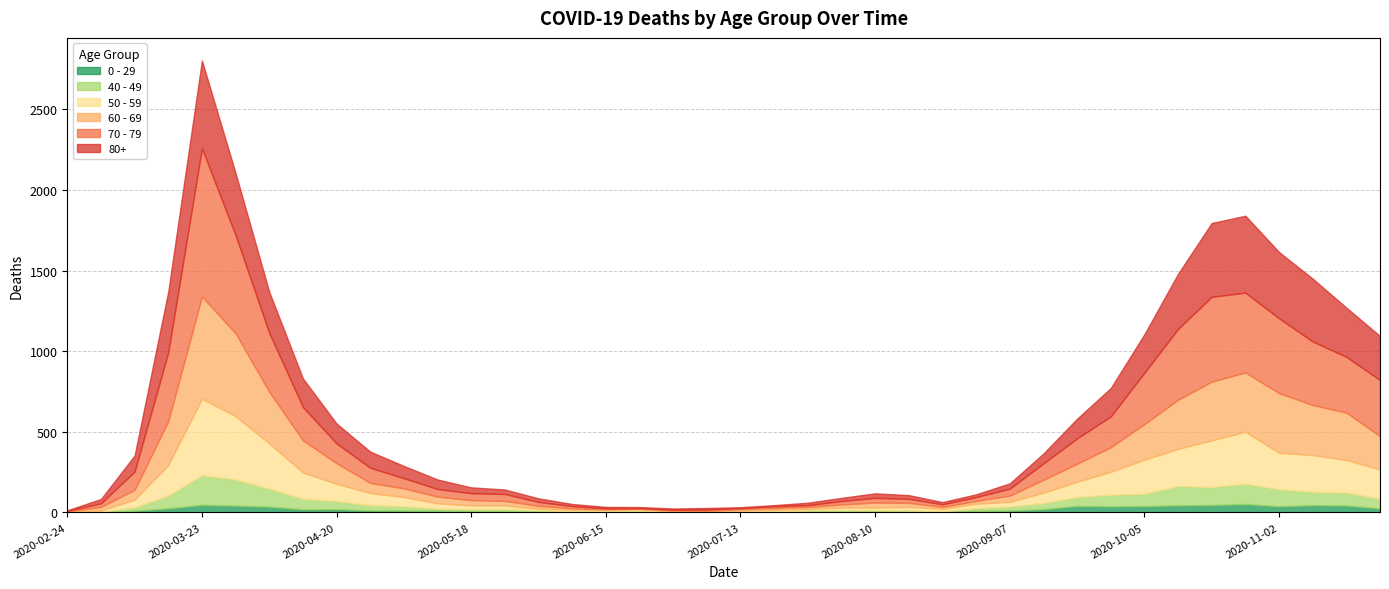

Which has a higher value, 2020-04-20 or 2020-05-04?

2020-04-20